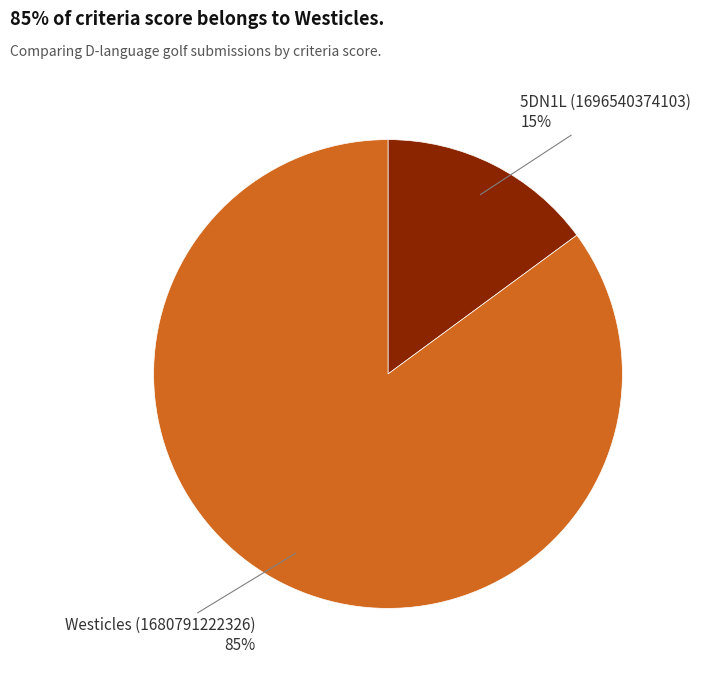

To the nearest percent, what is the average slice percentage?

50%